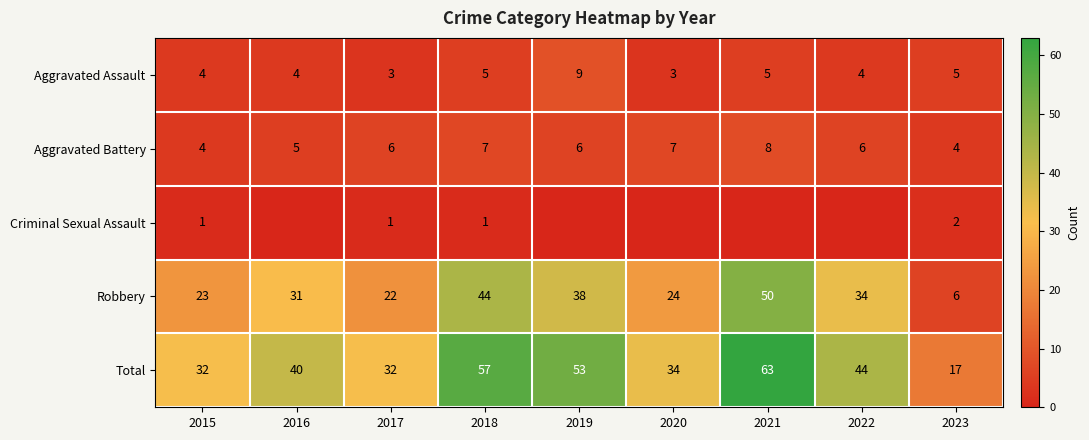

Is the value of Robbery at 2020 greater than the value of Aggravated Battery at 2017?

Yes